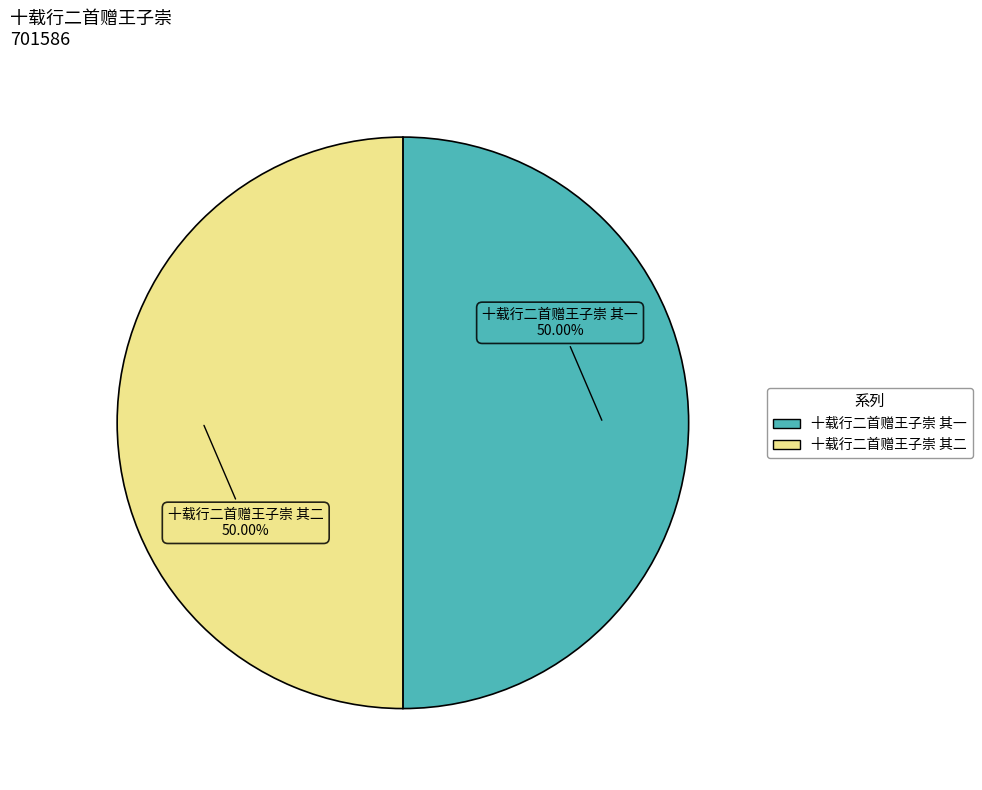

Count the number of slices in the pie.

2